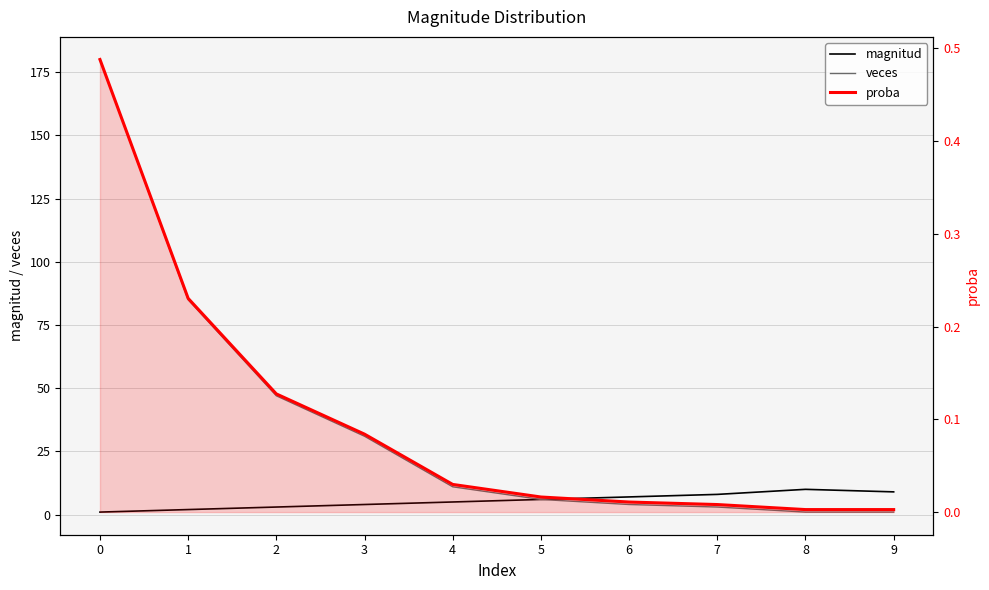

What is the sum of all proba values?

1.0